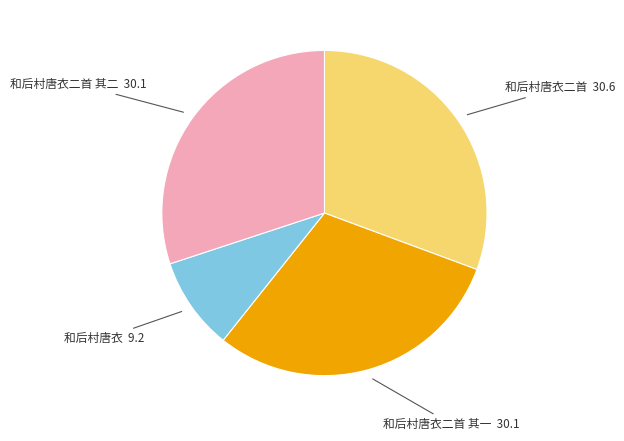

Is there a majority slice in this chart?

No